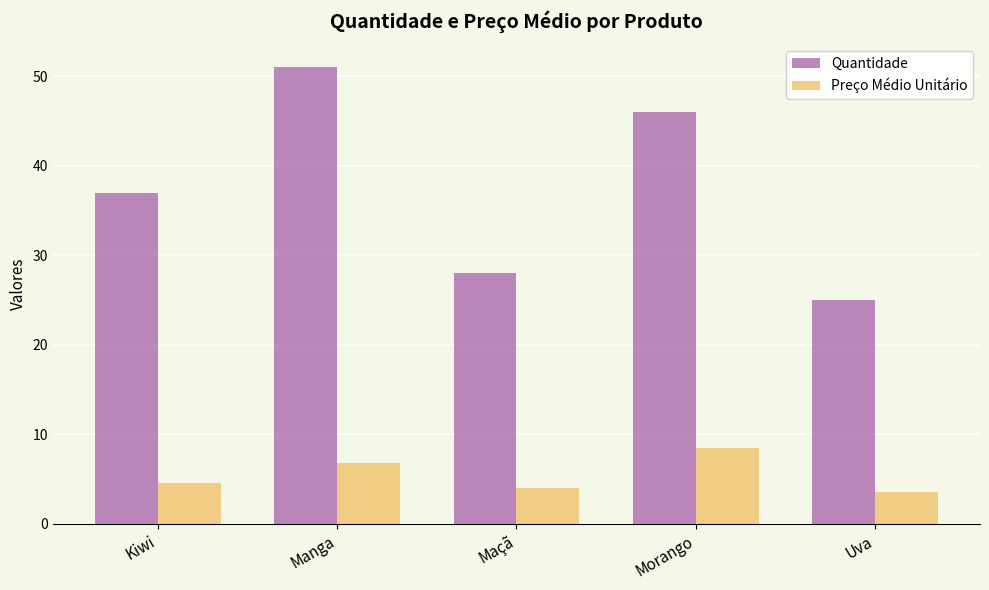

Between Kiwi and Morango, which series saw the biggest shift?

Quantidade